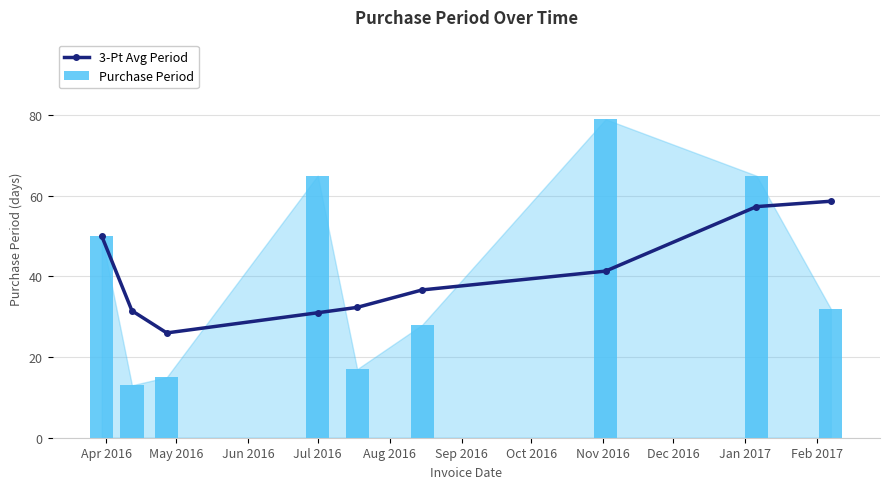

What are all the series names shown in the legend?

3-Pt Avg Period, Purchase Period